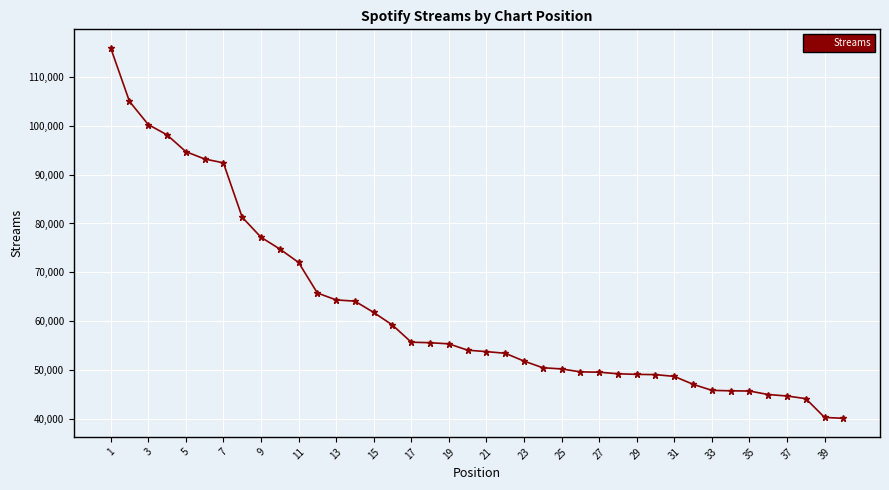

What is the sum of all values?

2494591